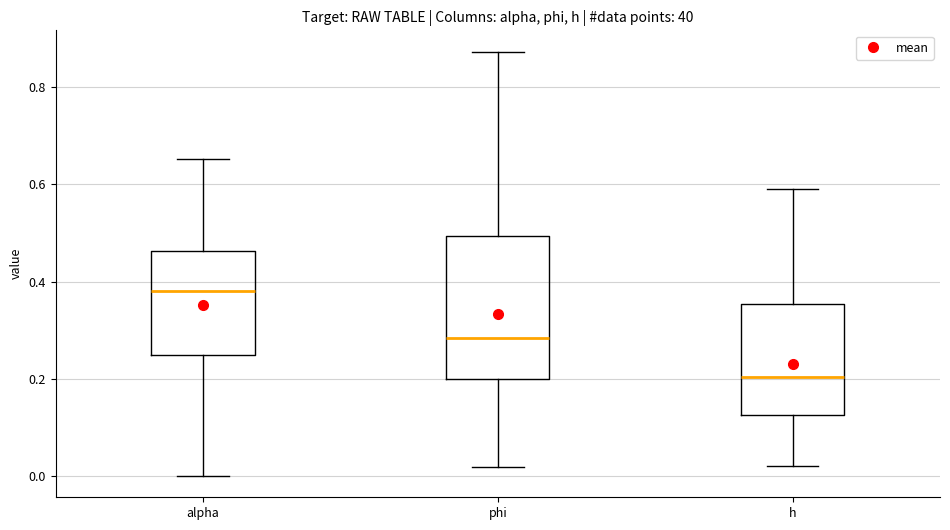

Reading left to right, transcribe this box plot: for each box, give where its median line is, the range the box spans, and where its two whiskers end, as read against the y-axis. The values are not printed on the chart, so give them approximately, as read against the axis.

alpha: median 0.38, box 0.24 to 0.46, whiskers 0.00 to 0.66
phi: median 0.28, box 0.20 to 0.50, whiskers 0.02 to 0.88
h: median 0.20, box 0.12 to 0.36, whiskers 0.02 to 0.60